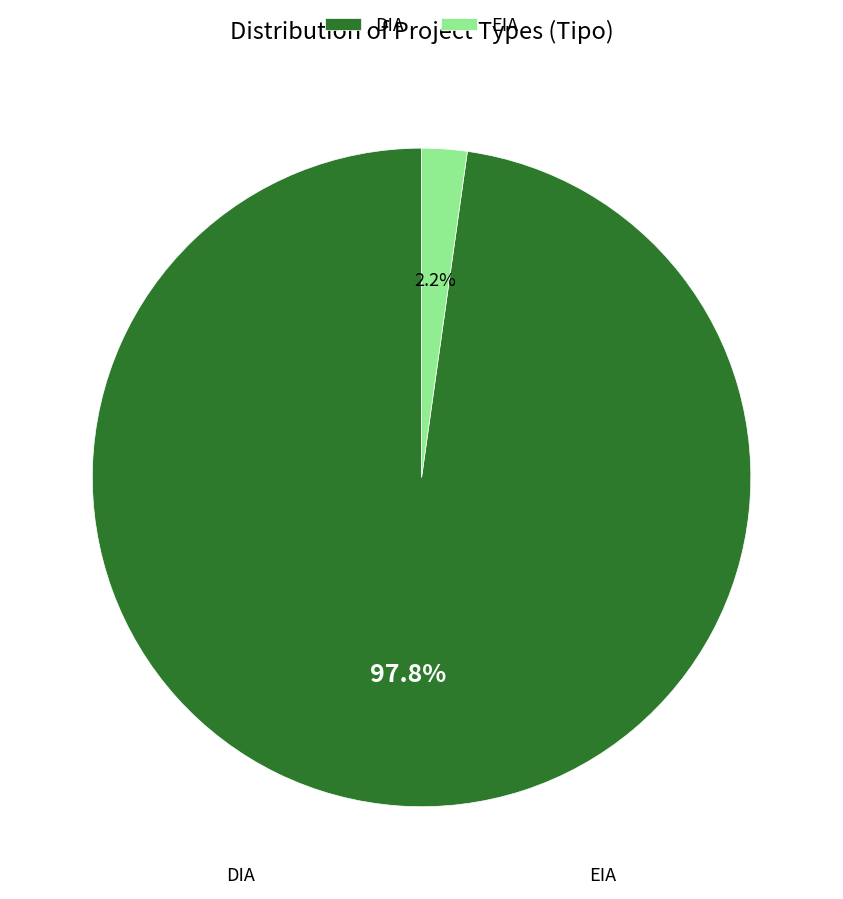

Do DIA and EIA together represent more than half of the pie?

Yes